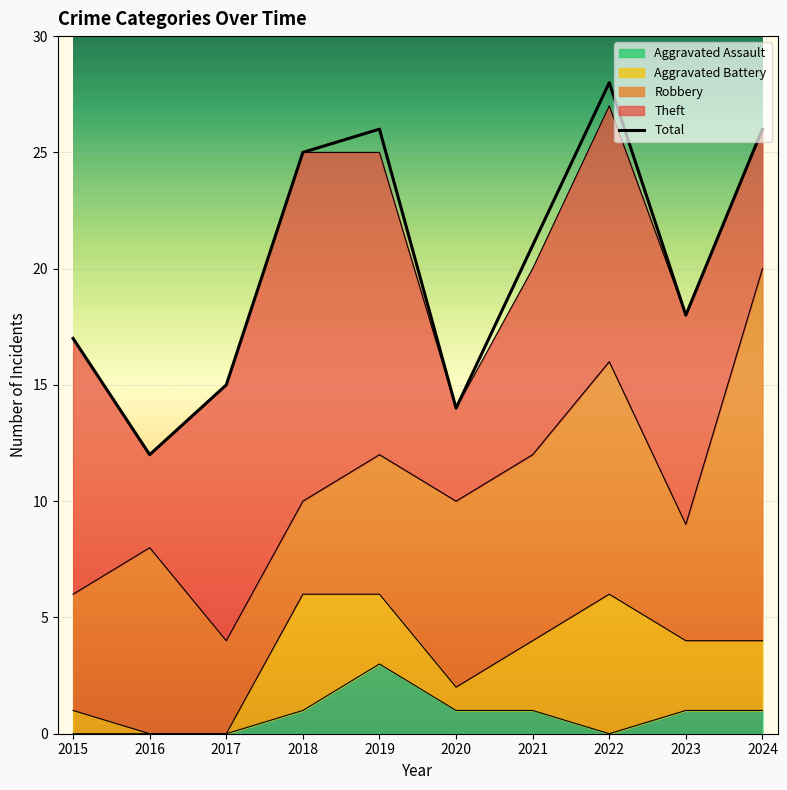

What is the change in value from 2016 to 2021?

+9